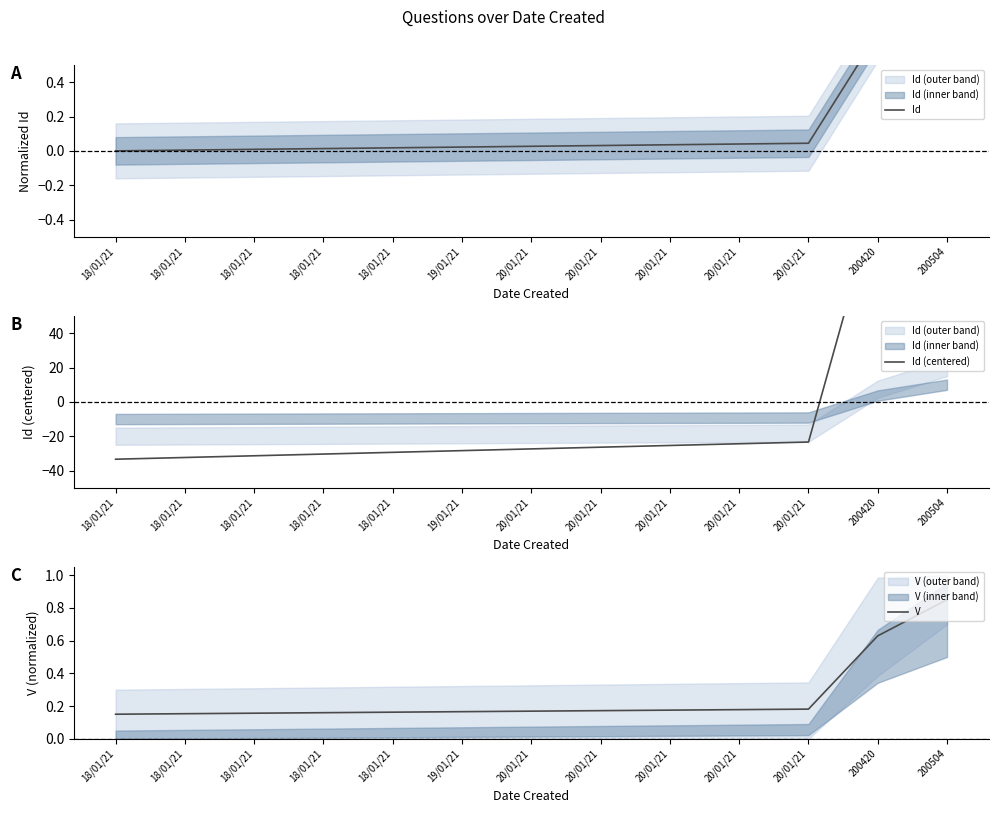

At which category is the sum across all series the highest?

200504